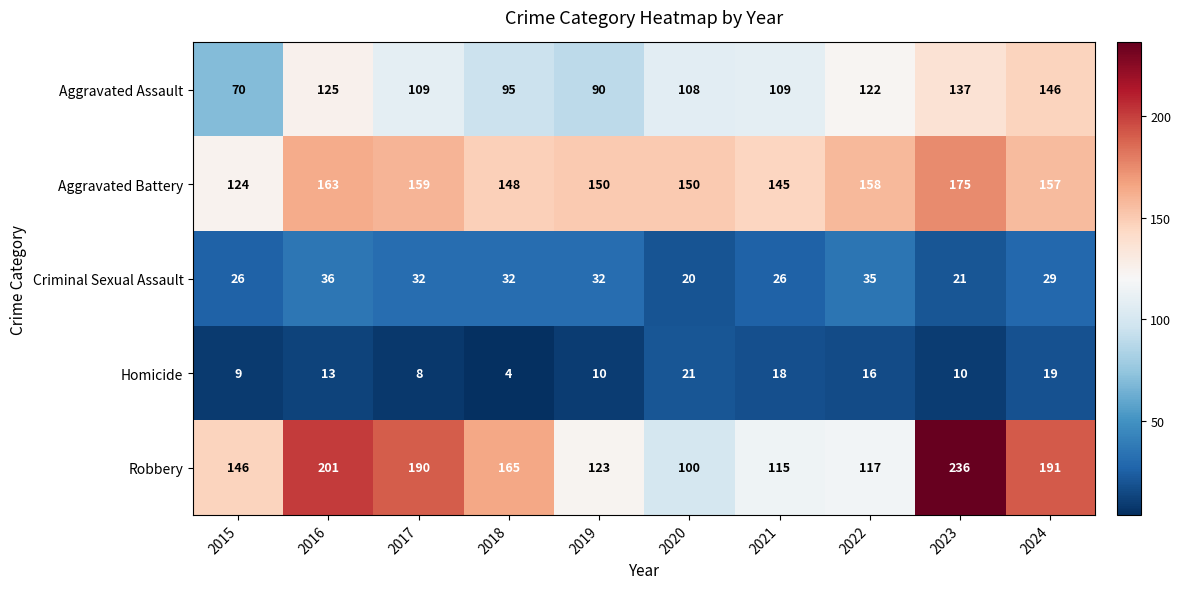

What is the total value across all series at 2017?

498